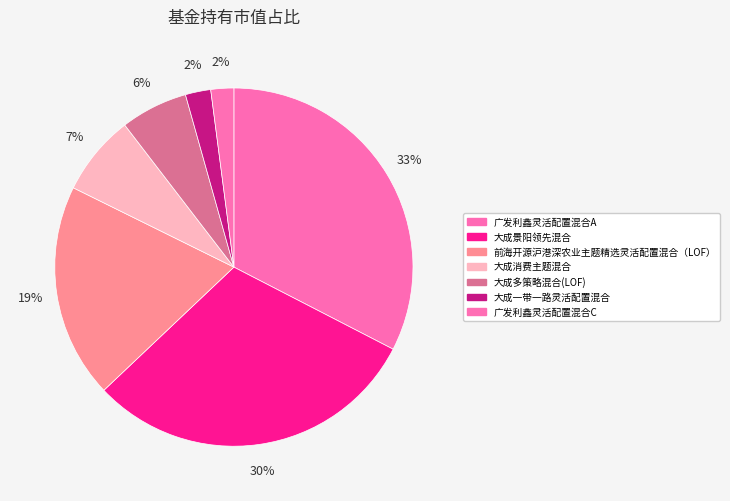

Between 广发利鑫灵活配置混合C and 大成多策略混合(LOF), which is larger?

大成多策略混合(LOF)